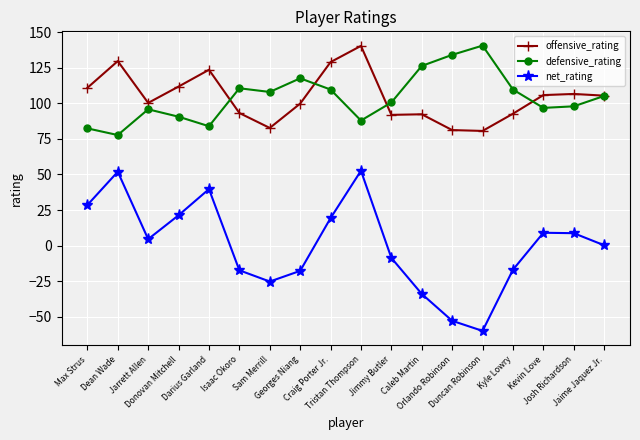

Is this an area chart (filled region under the line)?

No